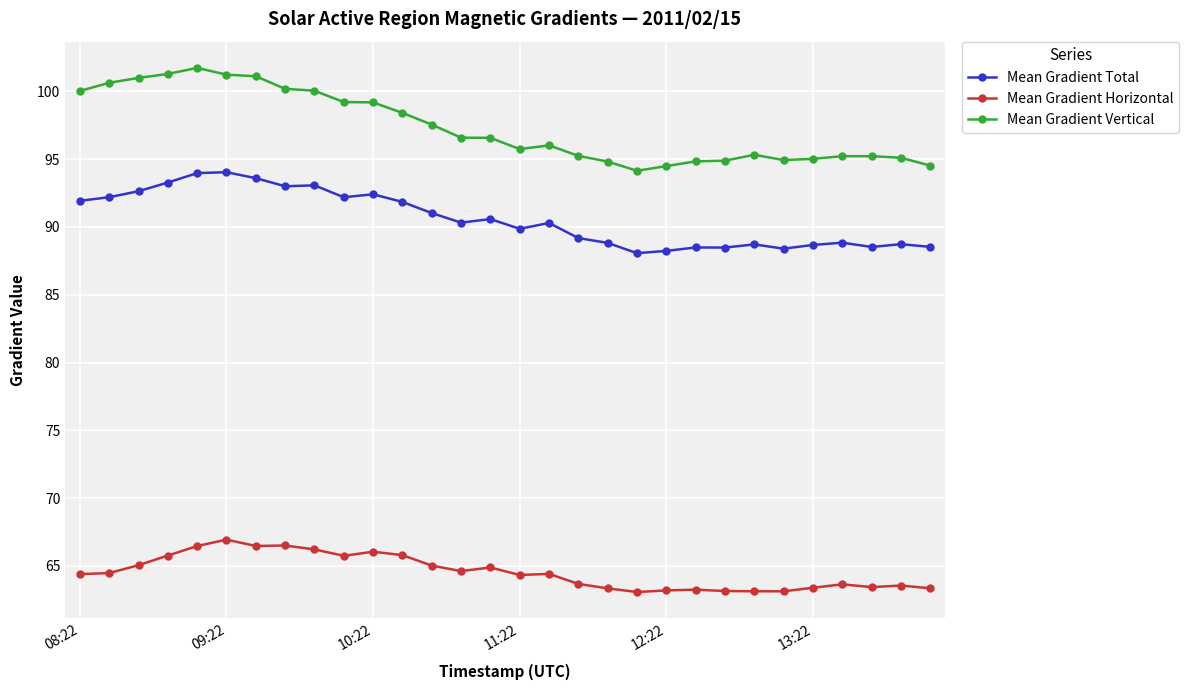

Does the chart have visible grid lines?

Yes